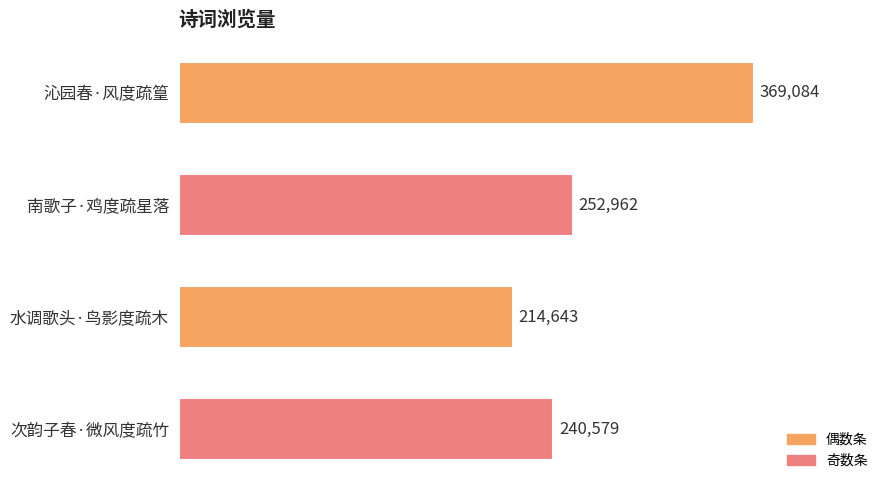

Approximately how many times larger is the value at 沁园春·风度疏篁 compared to 次韵子春·微风度疏竹?

1.5